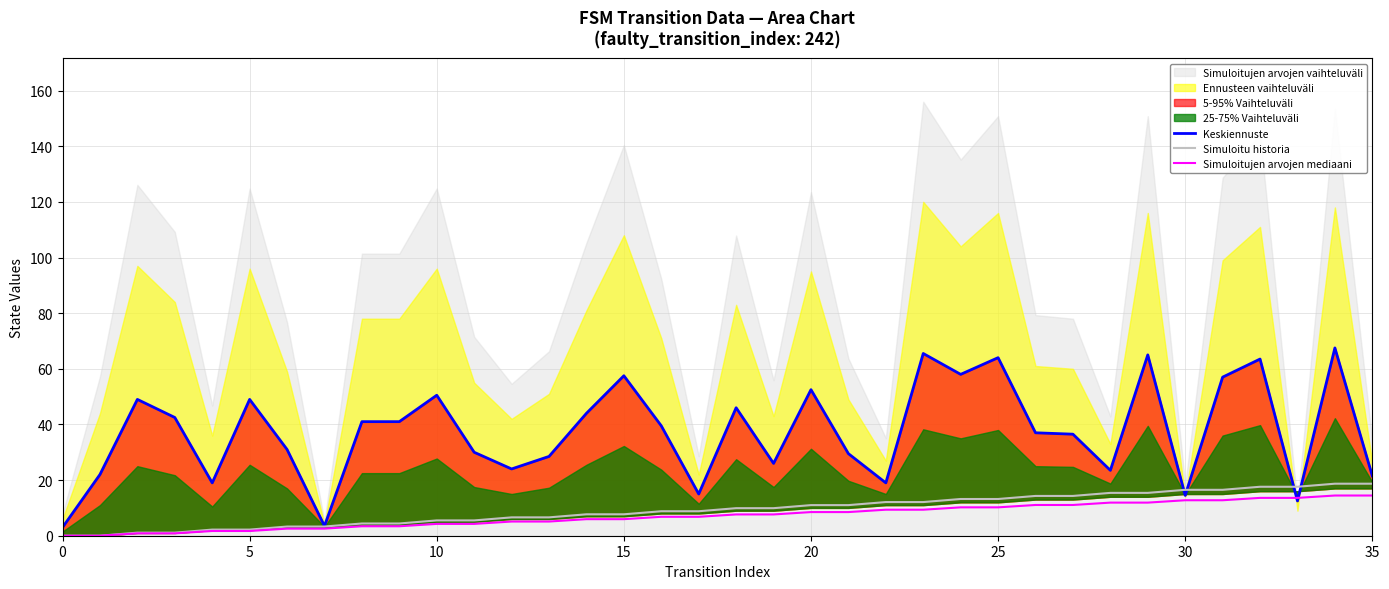

What is the highest value of the Simuloitu historia series?

18.7